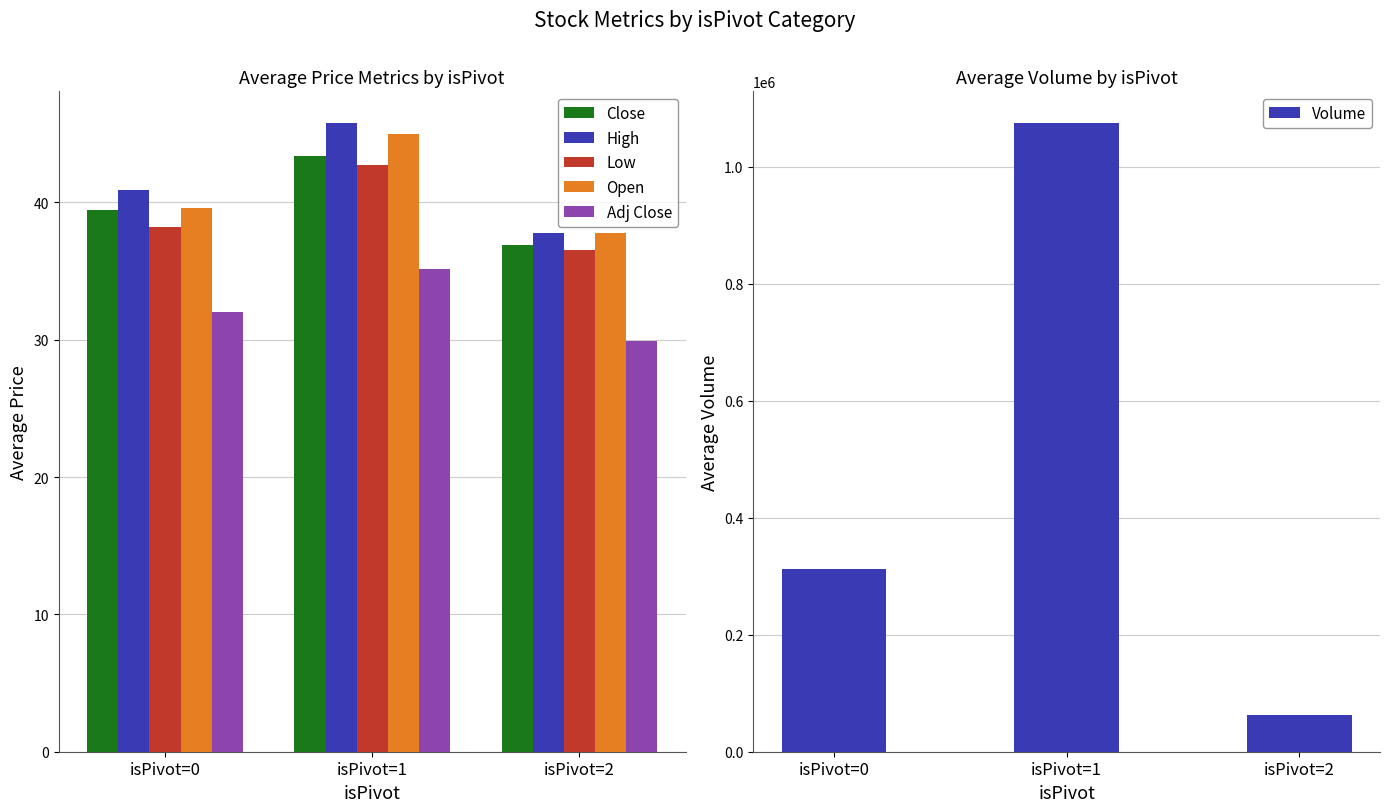

Which series has the largest range (max minus min)?

Volume